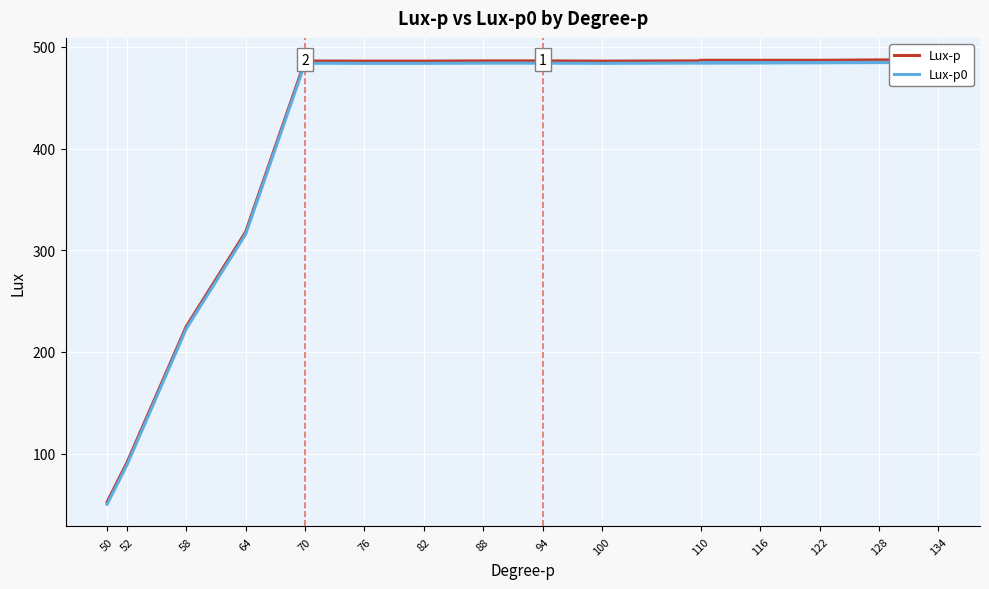

What is the difference between the second highest and minimum values in the Lux-p series?

434.5